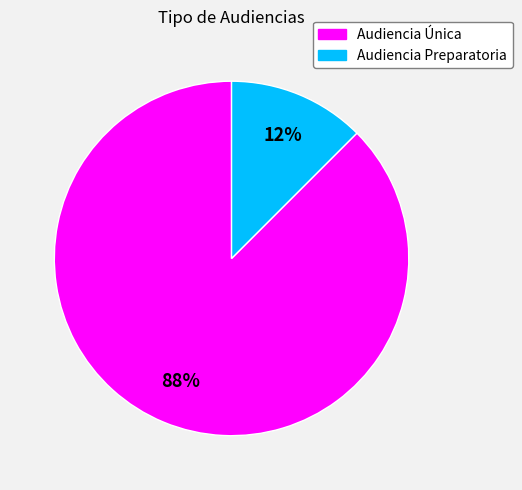

Which has a higher value, Audiencia Única or Audiencia Preparatoria?

Audiencia Única